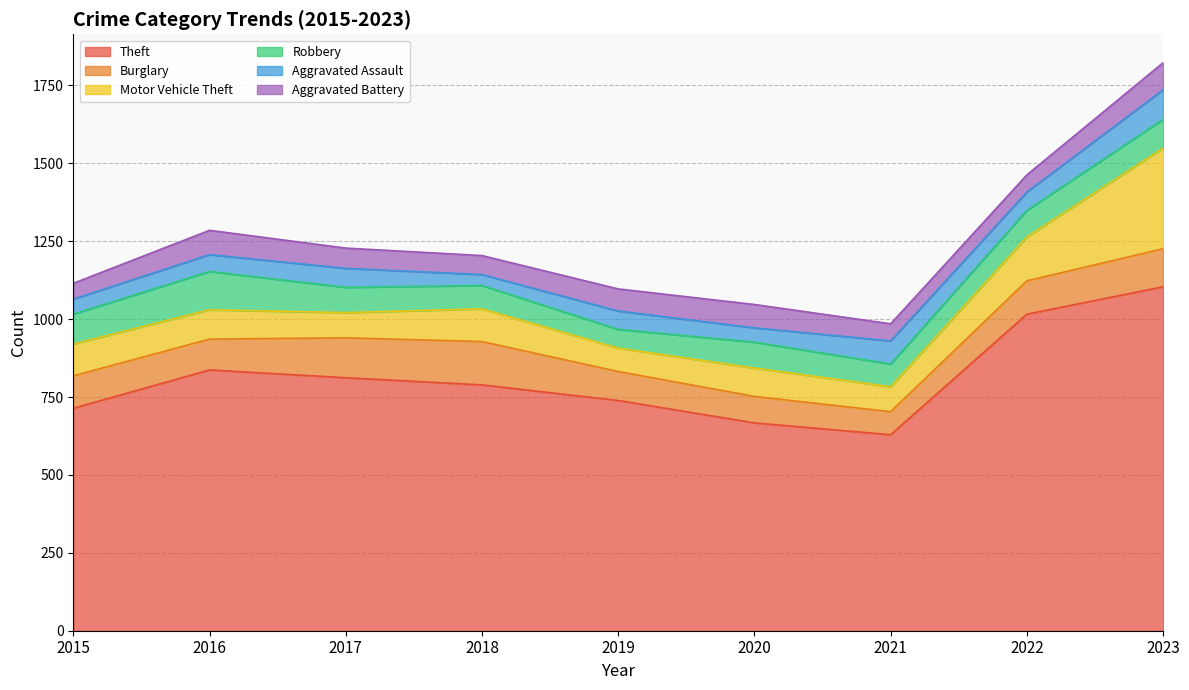

What is the difference between the second highest and minimum values in the Robbery series?

36